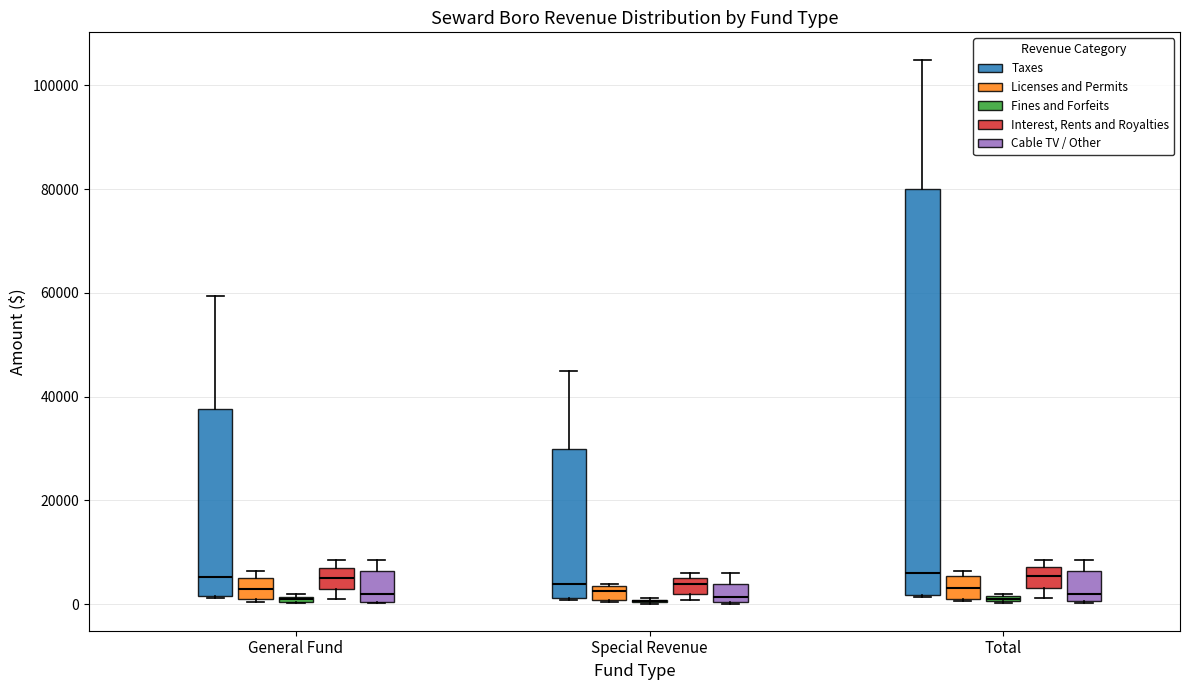

Where is the lower edge of the box for Special Revenue (Interest, Rents and Royalties) on the y-axis? The values are not printed on the chart, so give them approximately, as read against the axis.

2000